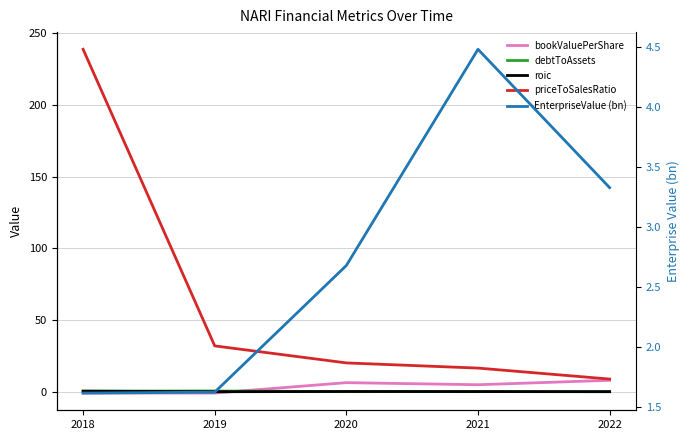

What are all the series names shown in the legend?

bookValuePerShare, debtToAssets, roic, priceToSalesRatio, EnterpriseValue (bn)